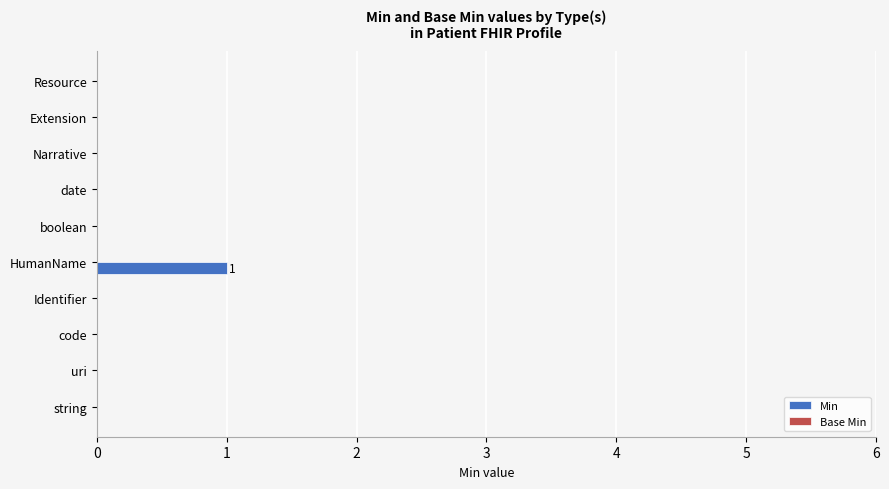

True or false: the data shows -1 at uri.

False